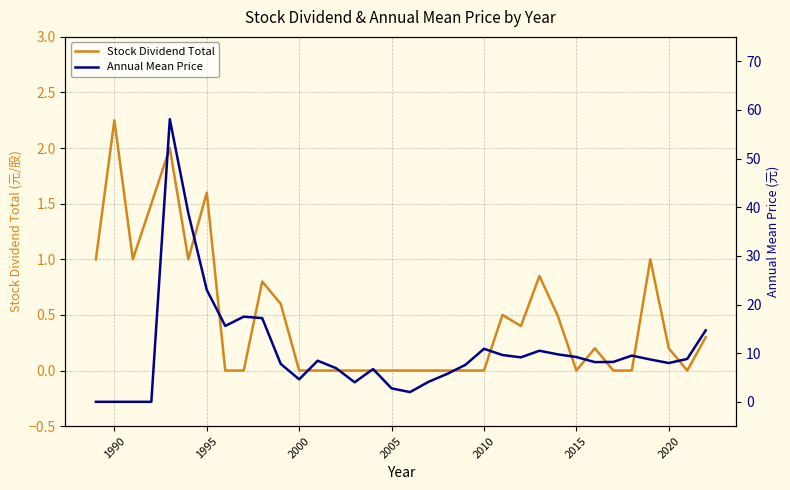

What is the difference between the maximum and minimum values in the Stock Dividend Total series?

2.2